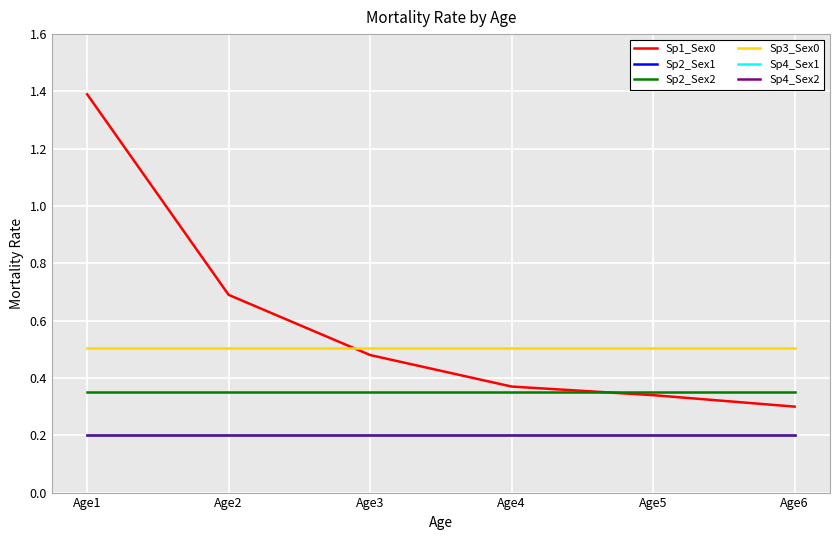

At how many categories does at least one series exceed 0?

6